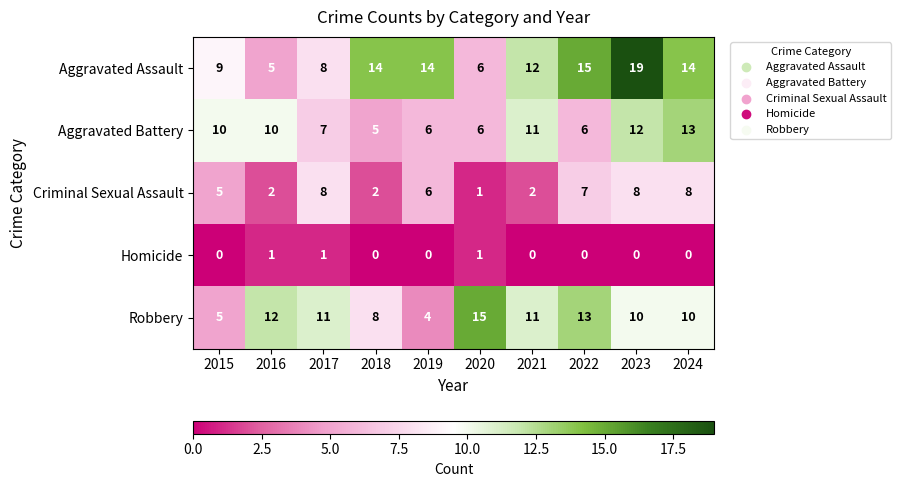

Is it true that Aggravated Assault equals 8 at 2017?

True